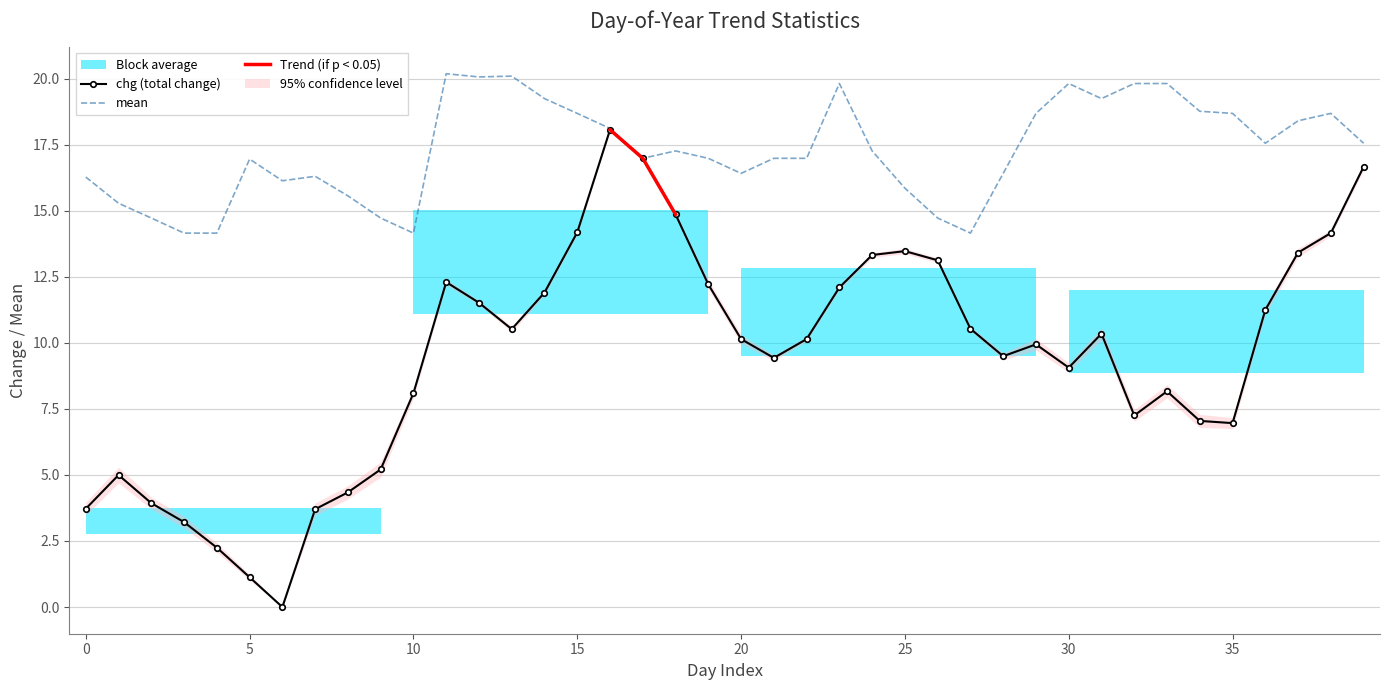

The value of chg at 1 is 2.6. True or false?

False